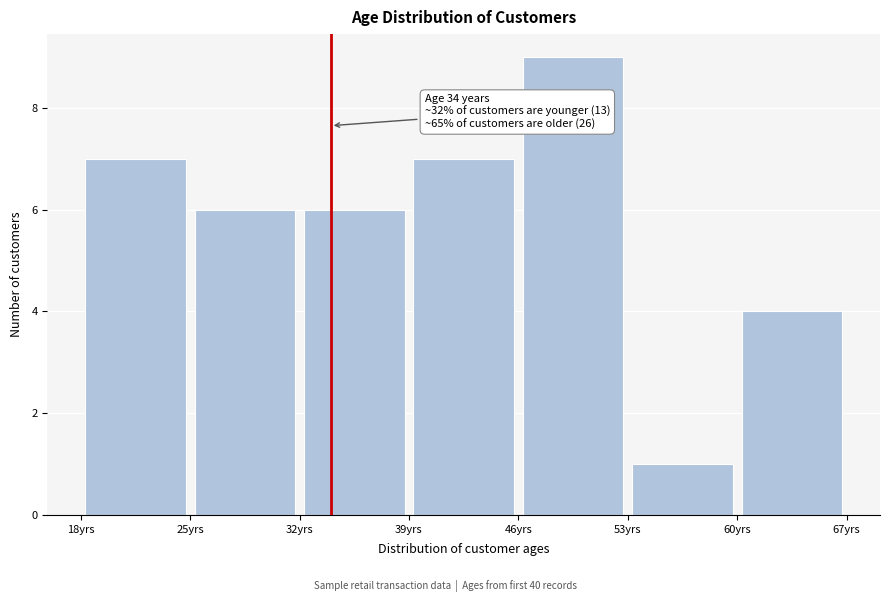

Over which range of the x-axis is the bar tallest?

46 to 53